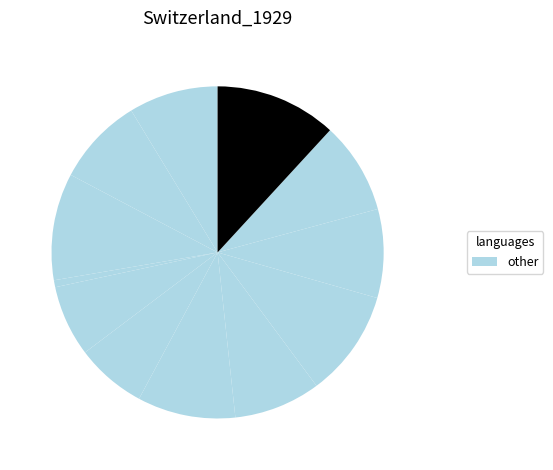

How many segments does this pie chart have?

12